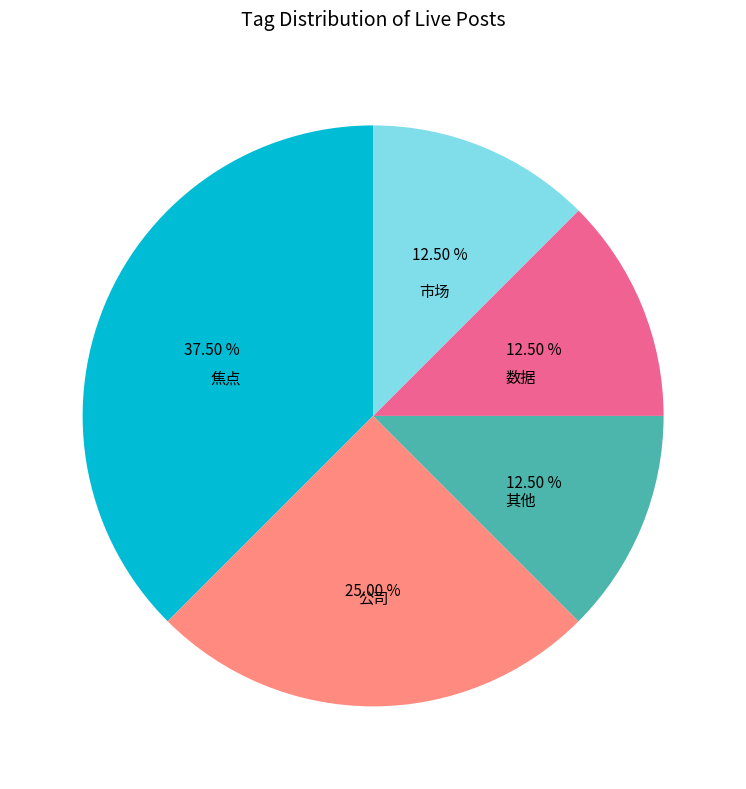

Is 市场 the majority of the pie?

No